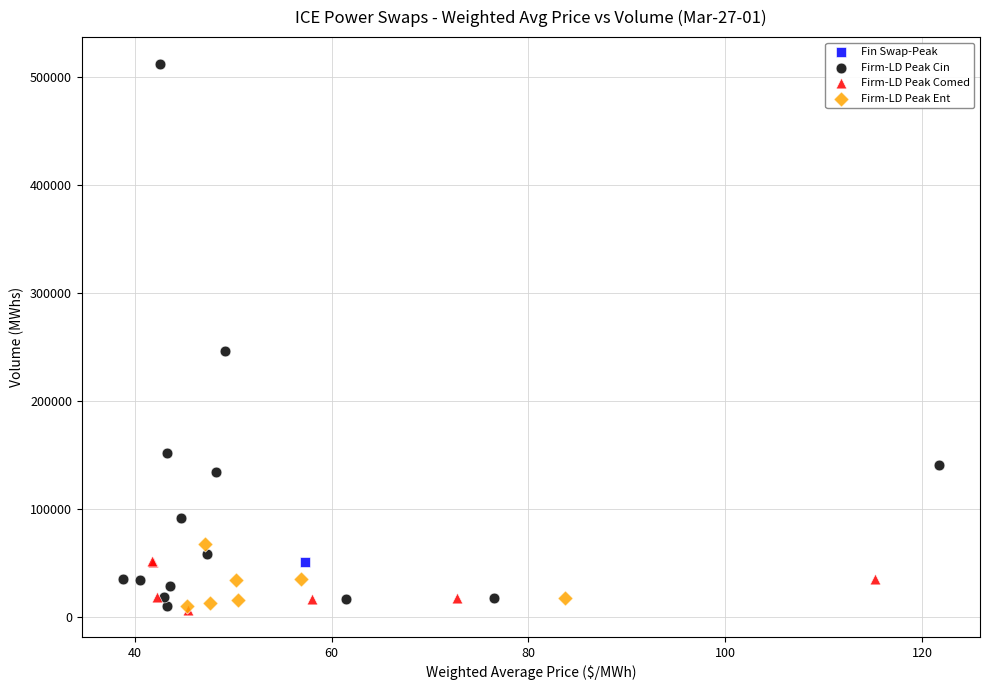

What are all the series names shown in the legend?

Fin Swap-Peak, Firm-LD Peak Cin, Firm-LD Peak Comed, Firm-LD Peak Ent